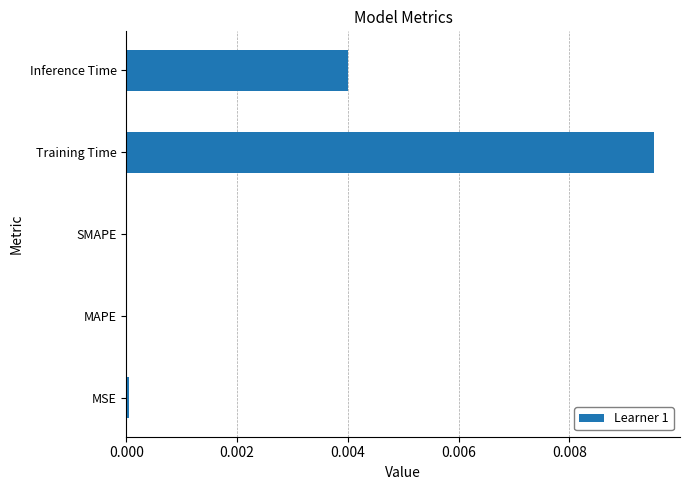

Are the bars grouped side by side (vs. stacked)?

No